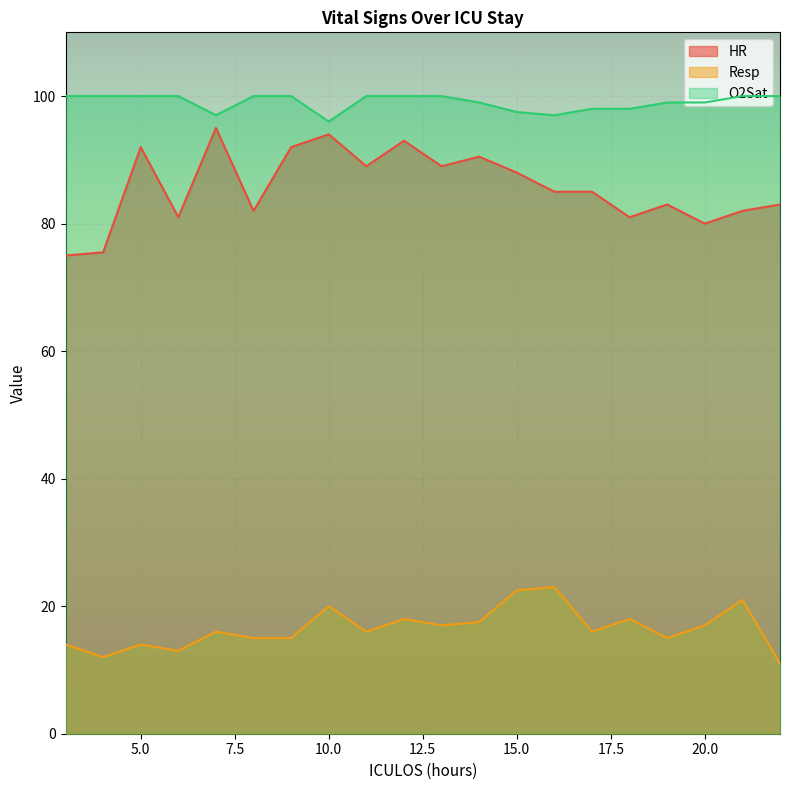

True or false: Resp has a value of 15.0 at 19.

True